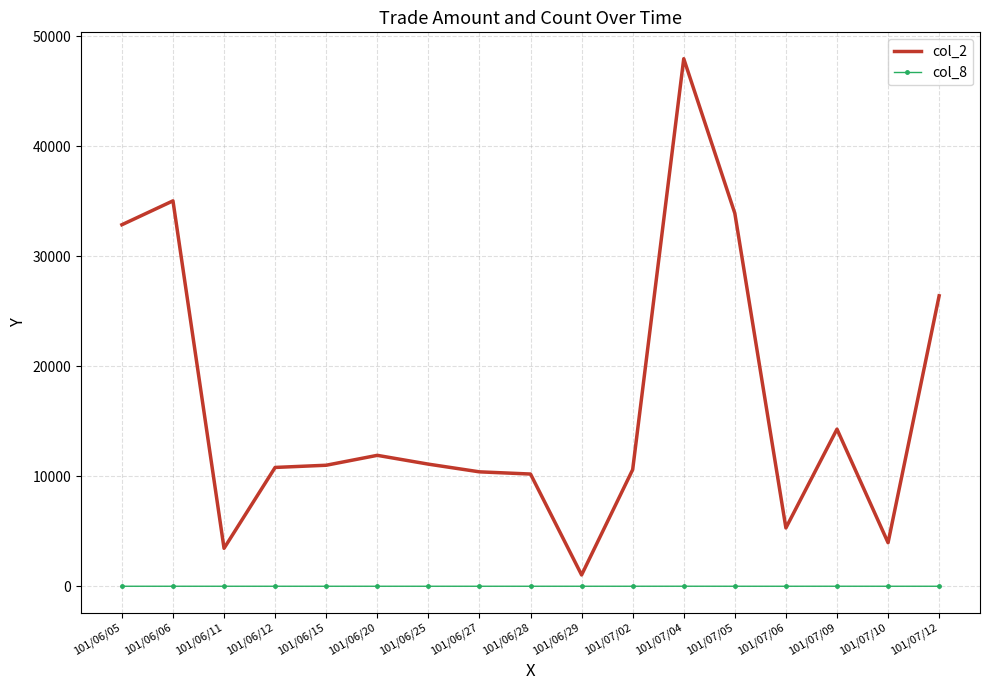

The value of col_2 at 101/06/25 is 18202. True or false?

False